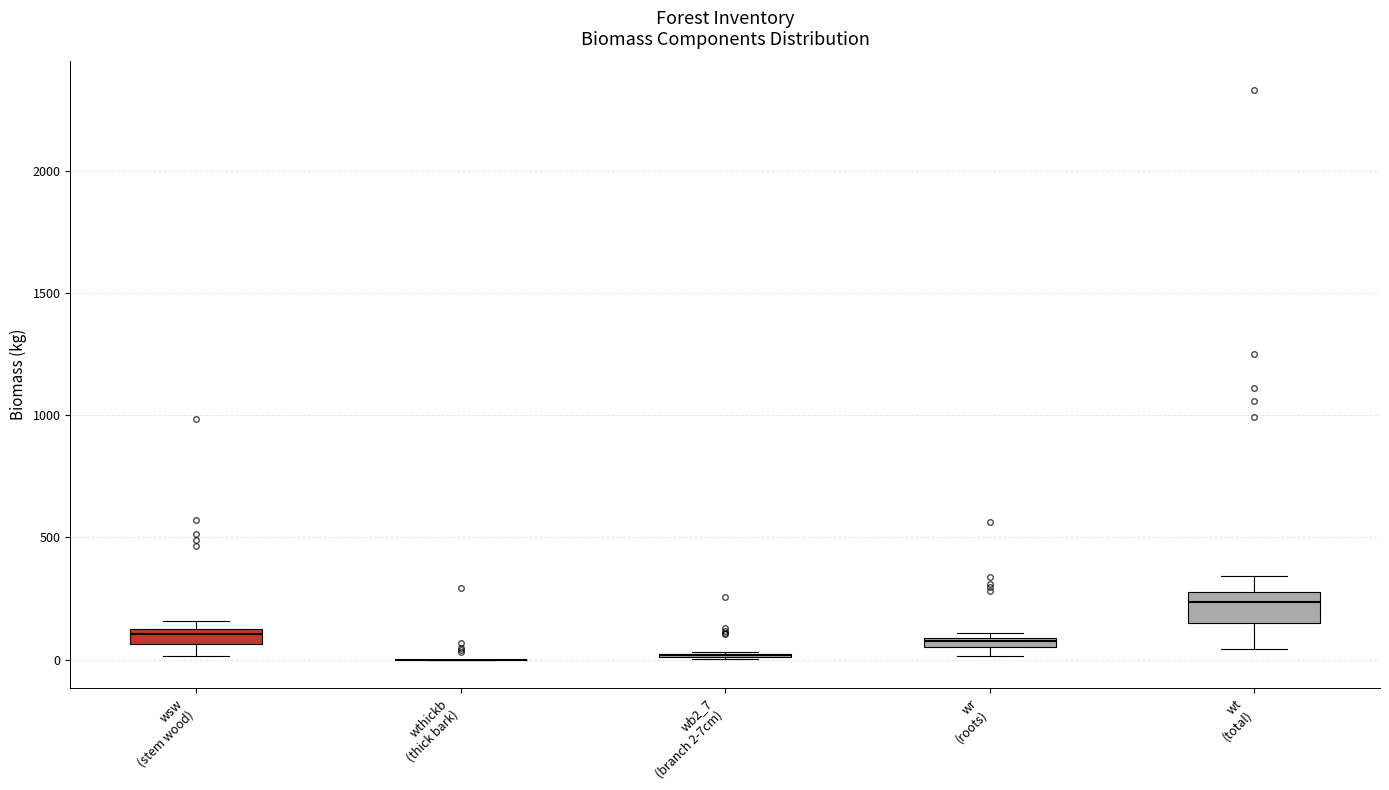

Where is the lower edge of the box for wr (roots) on the y-axis? The values are not printed on the chart, so give them approximately, as read against the axis.

50